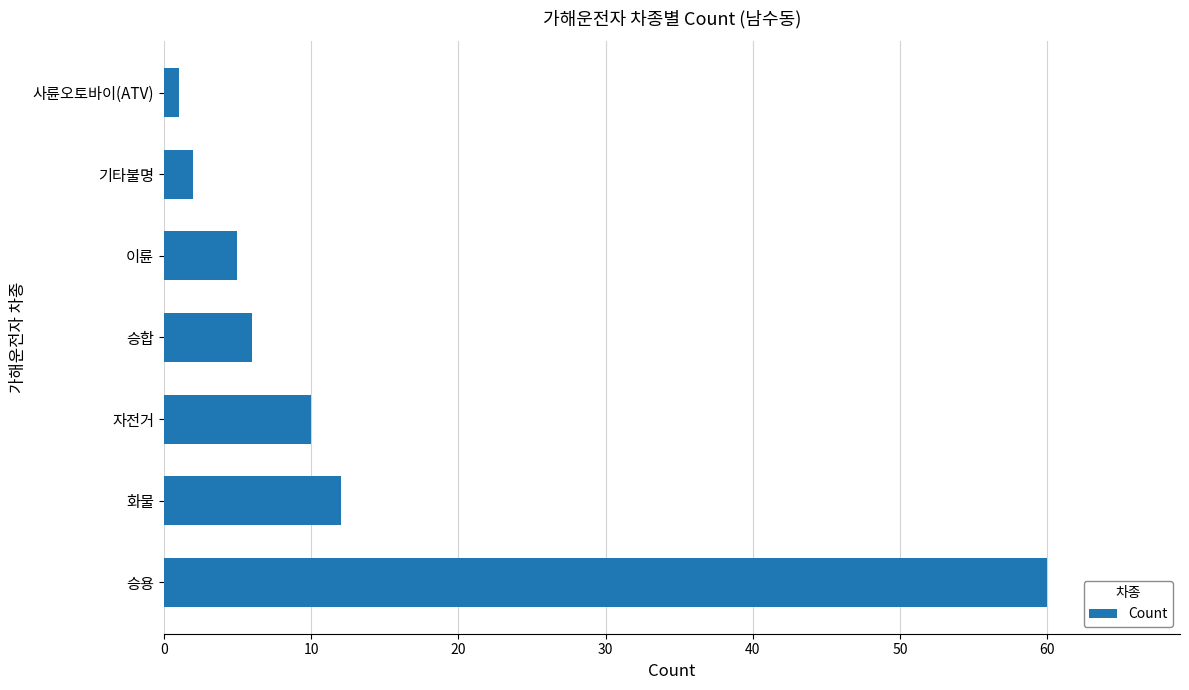

How many data points does each series have?

7